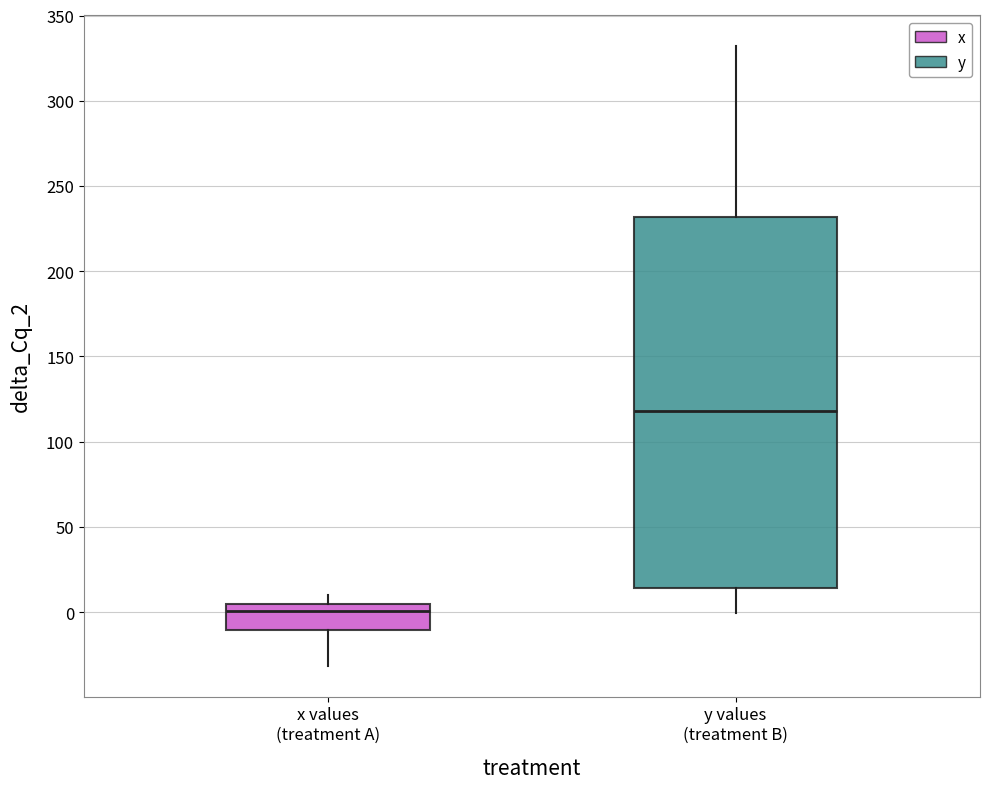

Which box is the tallest, from its lower edge to its upper edge?

y values (treatment B)